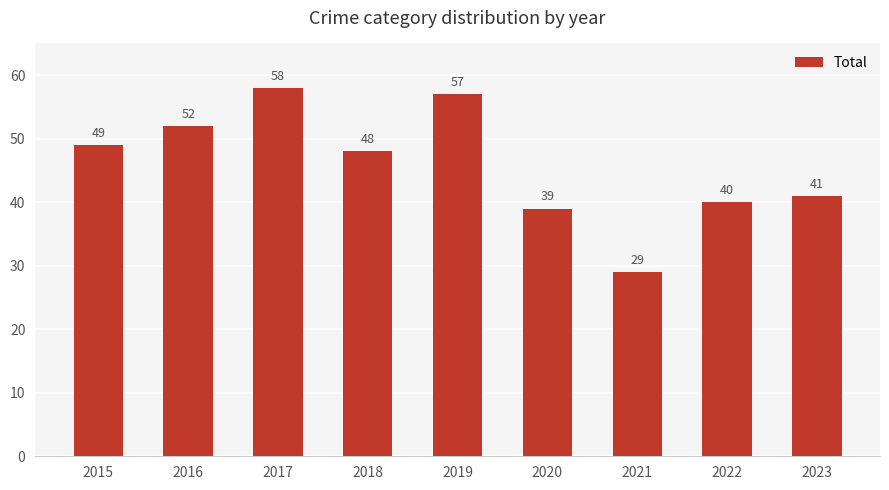

Does the chart contain stacked bars?

No